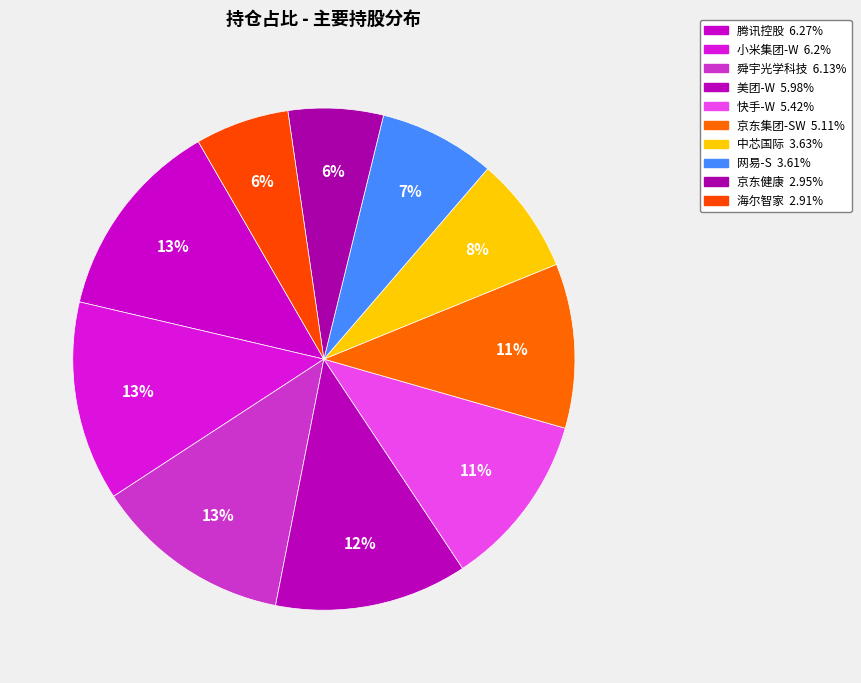

Does any single category account for the majority?

No